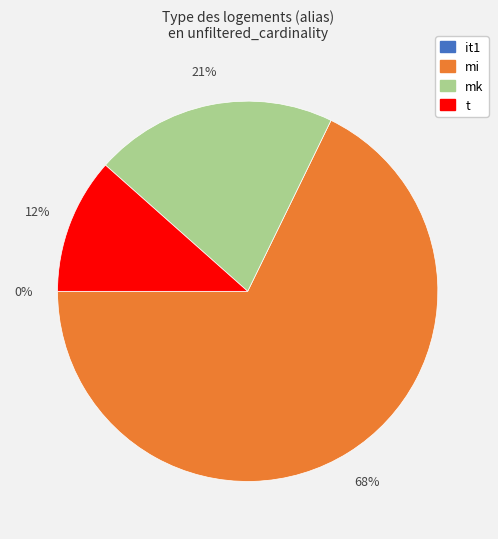

The mi slice represents 68% of the pie. True or false?

True